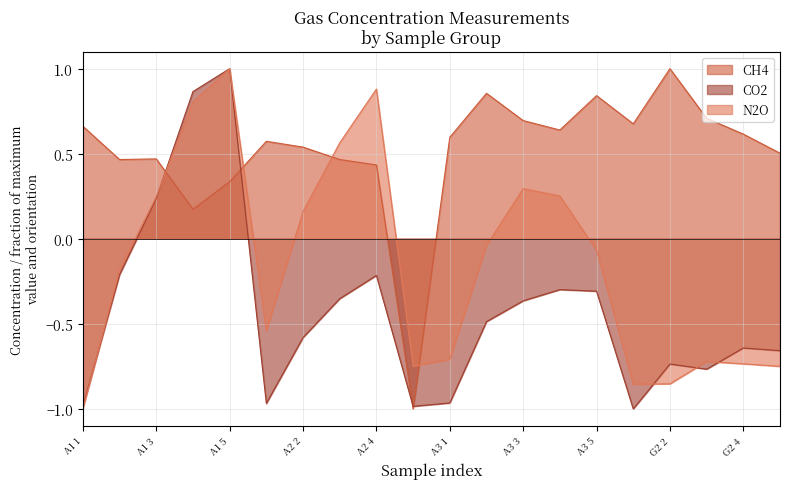

Reading right to left, list all the values displayed in this chart.

CH4: 0.5	0.6	0.7	1.0	0.7	0.8	0.6	0.7	0.9	0.6	-1.0	0.4	0.5	0.5	0.6	0.3	0.2	0.5	0.5	0.7
CO2: -0.7	-0.6	-0.8	-0.7	-1.0	-0.3	-0.3	-0.4	-0.5	-1.0	-1.0	-0.2	-0.4	-0.6	-1.0	1.0	0.9	0.2	-0.2	-1.0
N2O: -0.7	-0.7	-0.7	-0.9	-0.9	-0.1	0.3	0.3	-0.0	-0.7	-0.7	0.9	0.6	0.2	-0.5	1.0	0.8	0.2	-0.2	-1.0